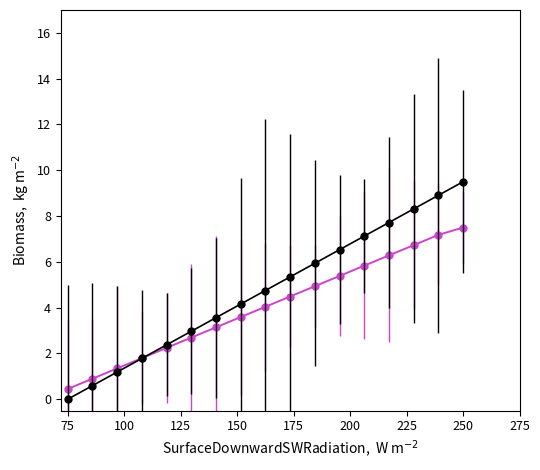

What is the greatest value displayed?

9.5